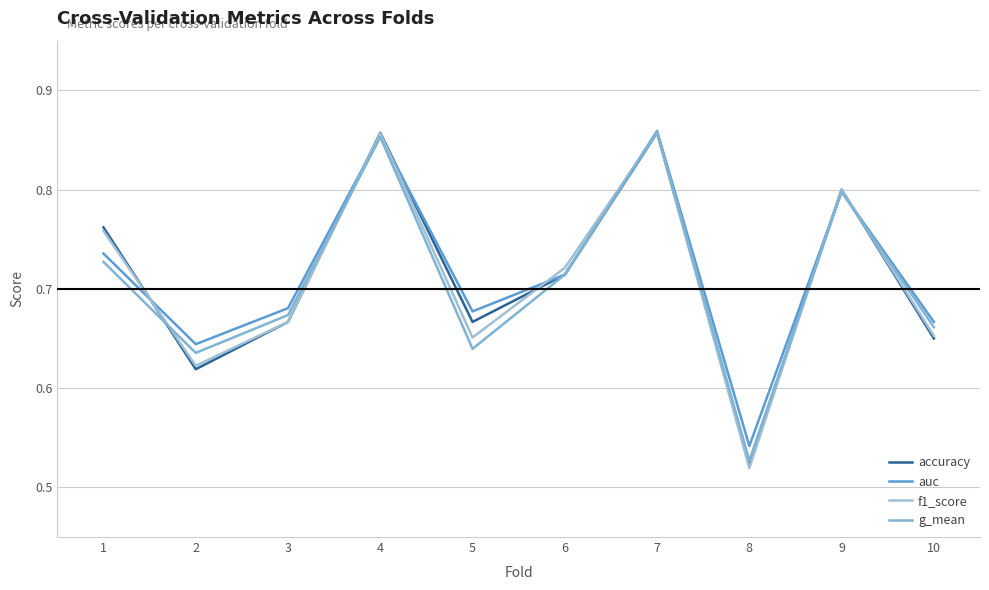

True or false: f1_score and g_mean intersect in this chart.

True